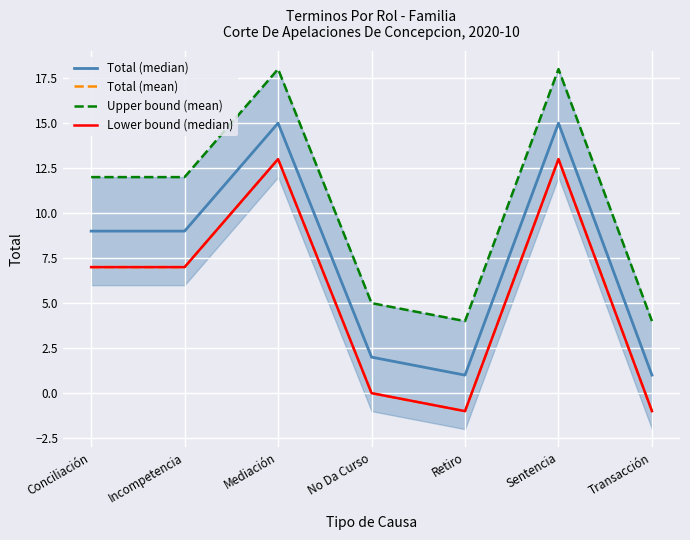

What are all the series names shown in the legend?

Total (median), Total (mean), Upper bound (mean), Lower bound (median)